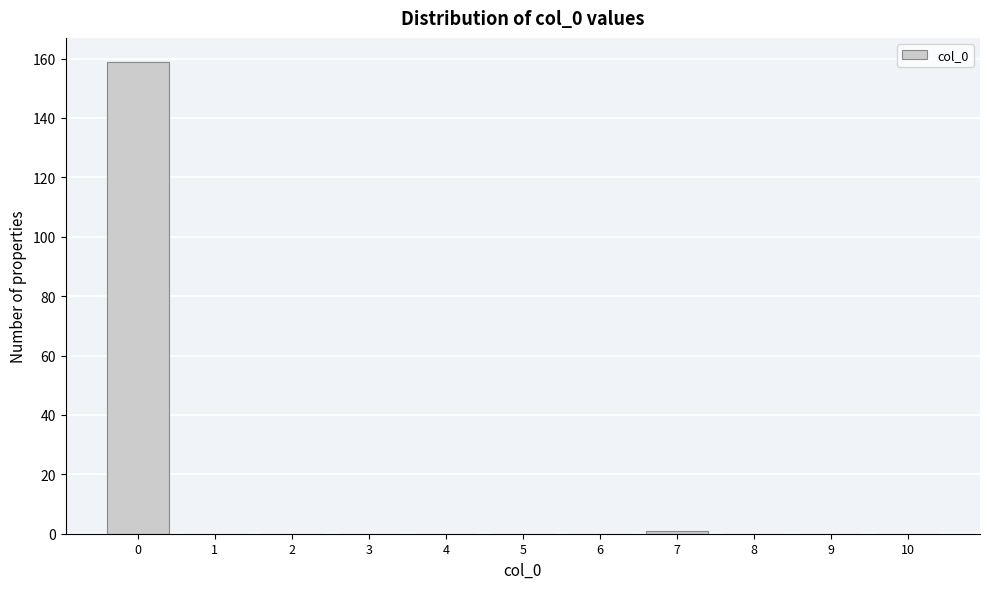

Reading left to right, transcribe all the data shown in this chart.

0=159	1=0	2=0	3=0	4=0	5=0	6=0	7=1	8=0	9=0	10=0